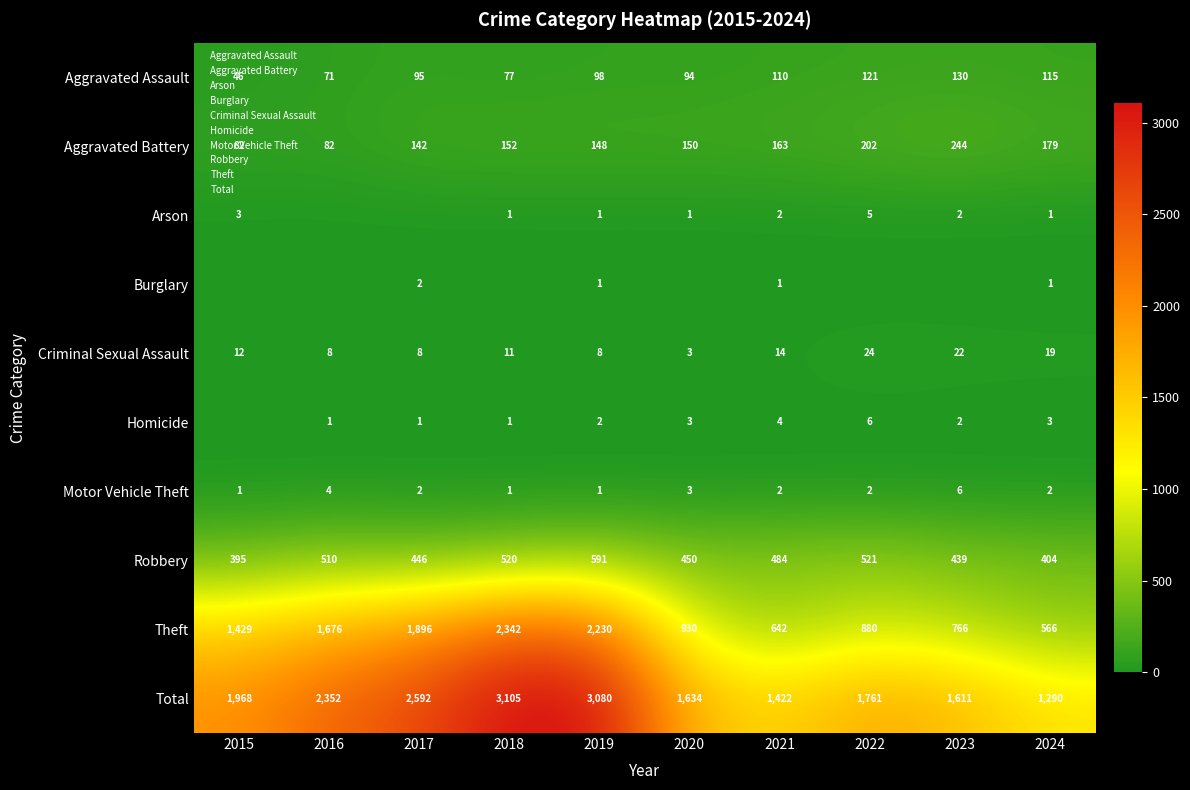

At how many categories does at least one series exceed 91?

10